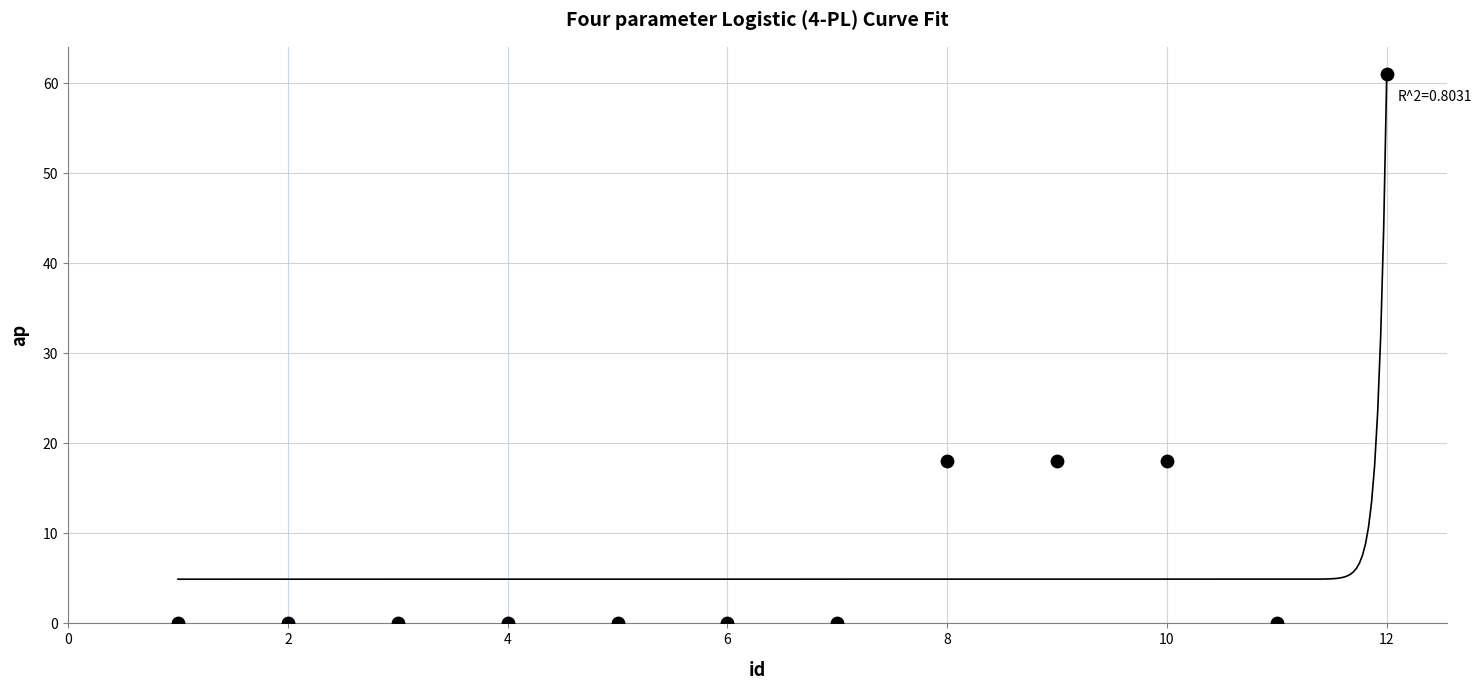

What is the range of Y values (max minus min)?

61